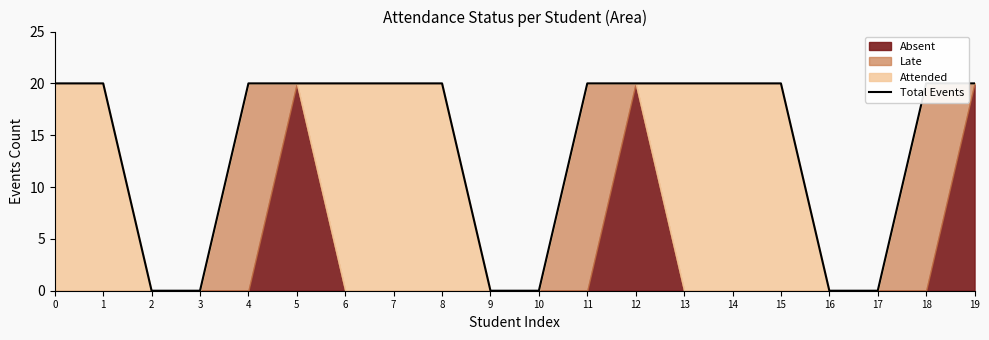

True or false: the data has more than 0 interior local peaks.

False